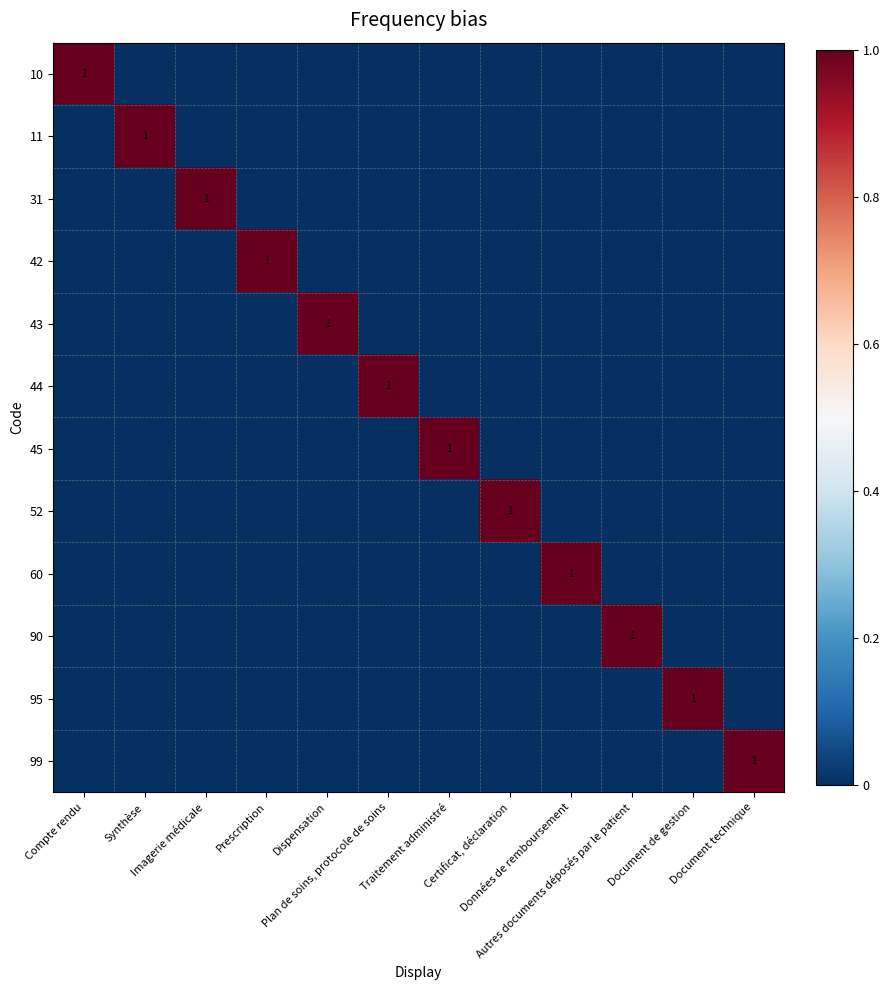

Which category has the highest value in the 42 series?

Prescription